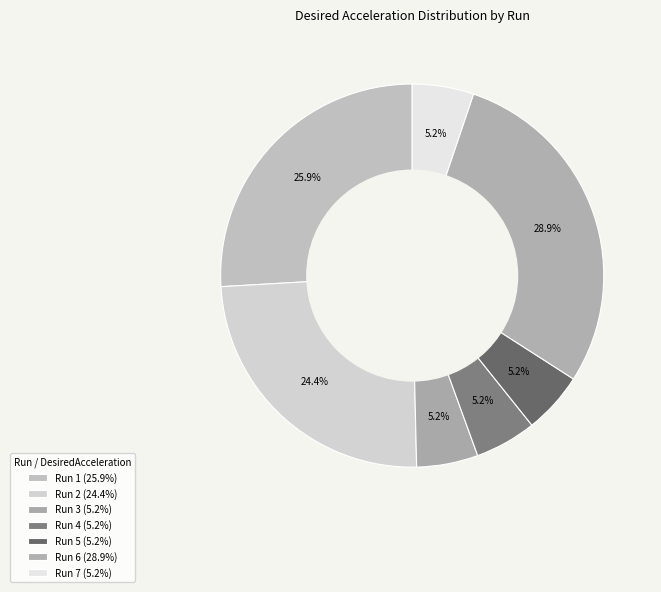

Count the number of slices in the pie.

7